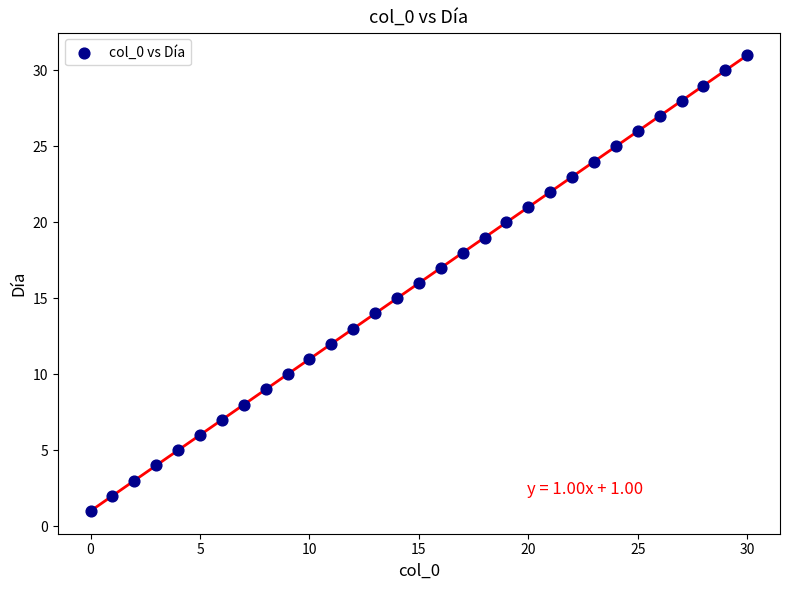

What is the range of Y values (max minus min)?

30